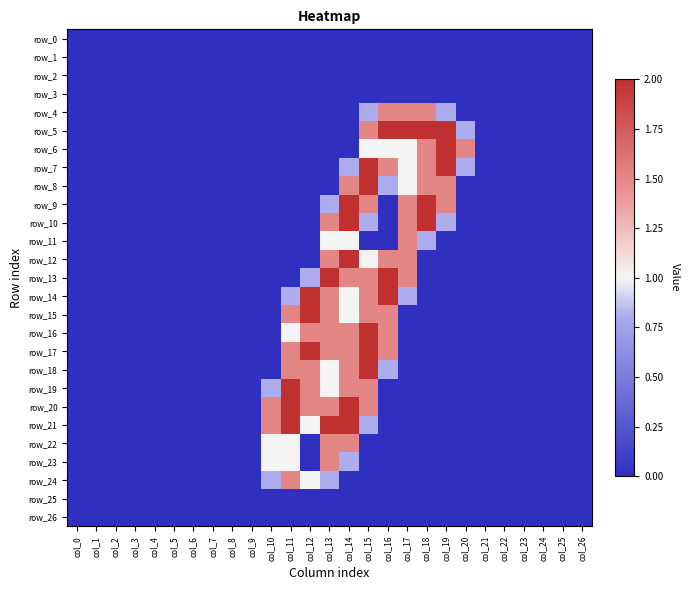

How many values in the row_17 series exceed 0?

6